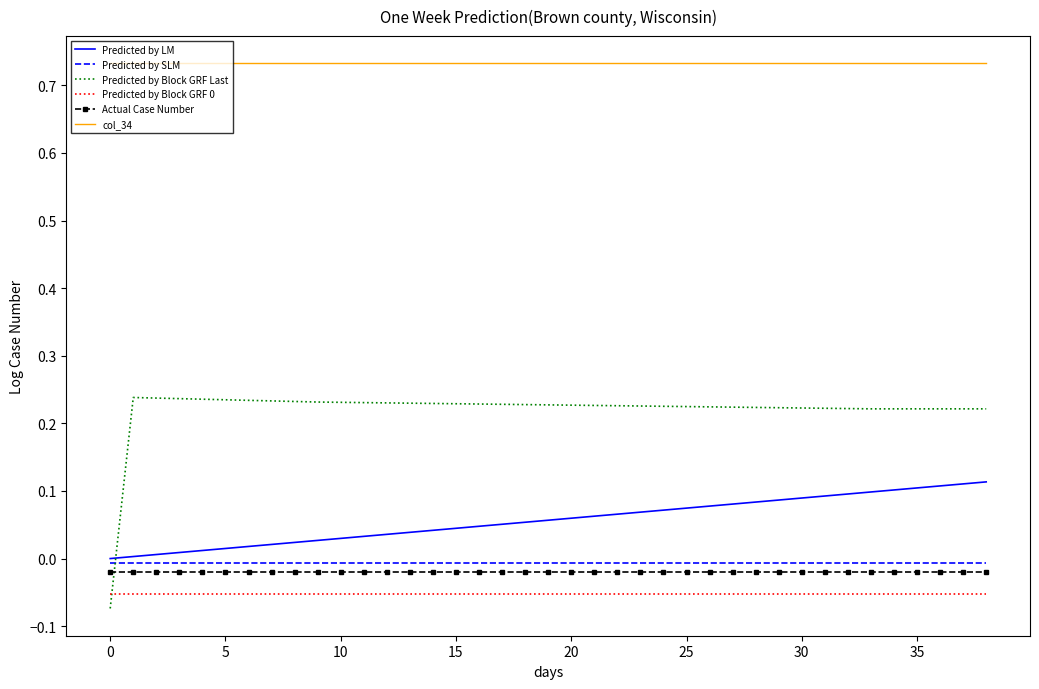

Which series has the largest total across all categories?

col_34